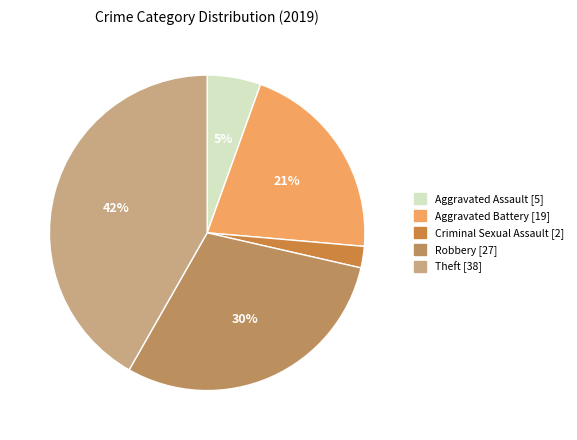

Count the number of slices in the pie.

5